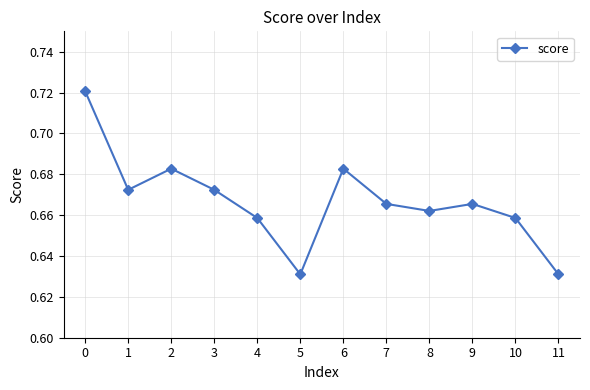

What is the sum of all values?

8.0